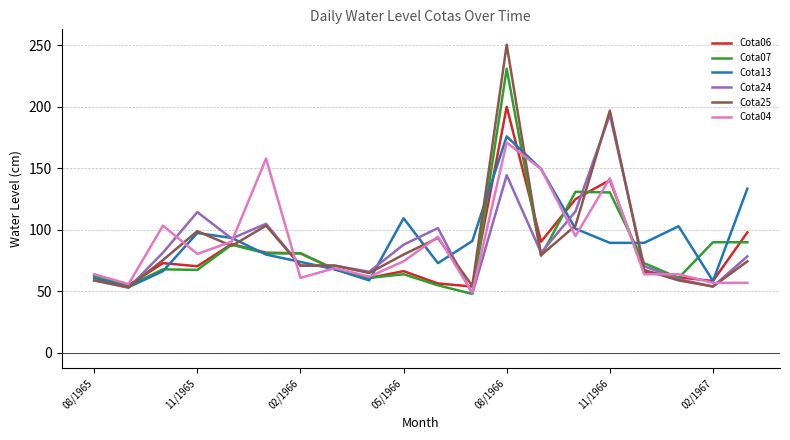

What is the minimum value shown in the chart?

48.0